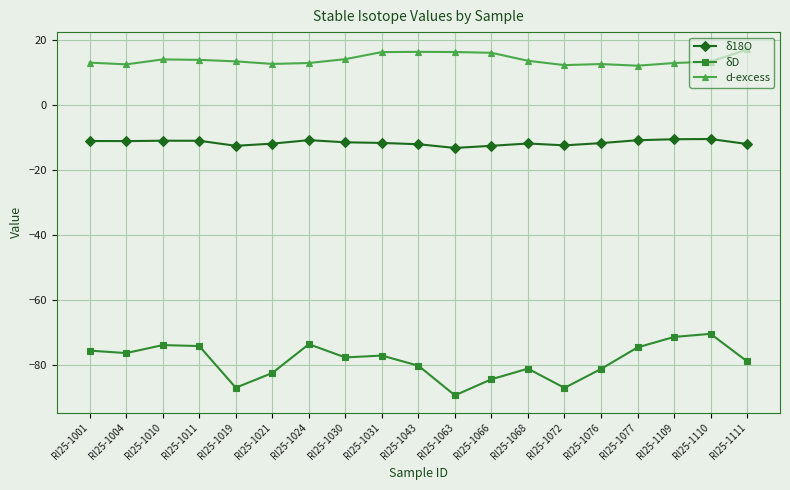

Is it true that δ18O equals -20.4 at RI25-1076?

False